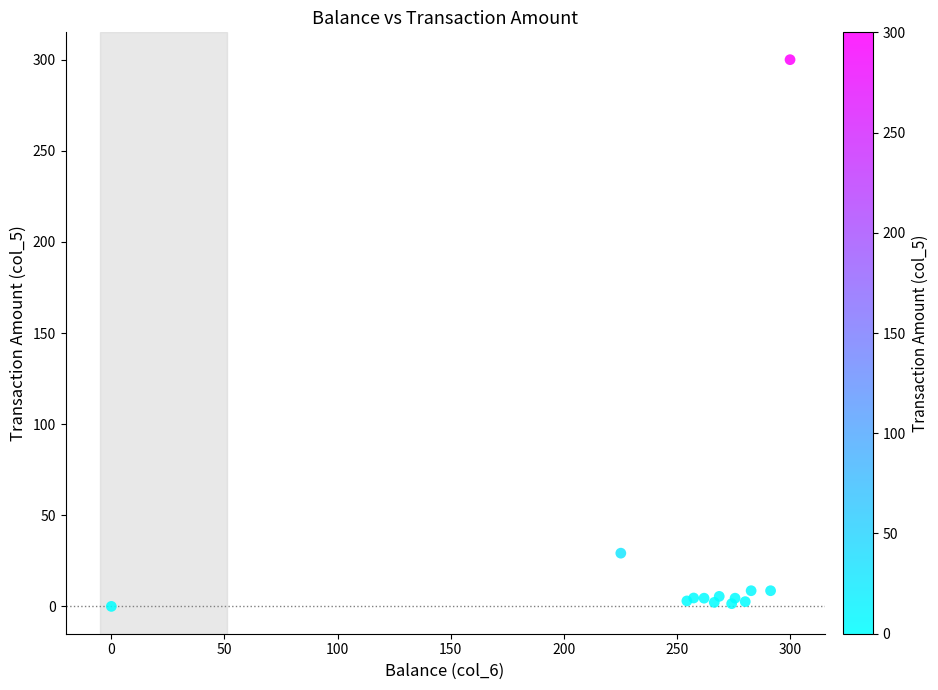

What Y value in the scatter plot is closest to 150?

29.2